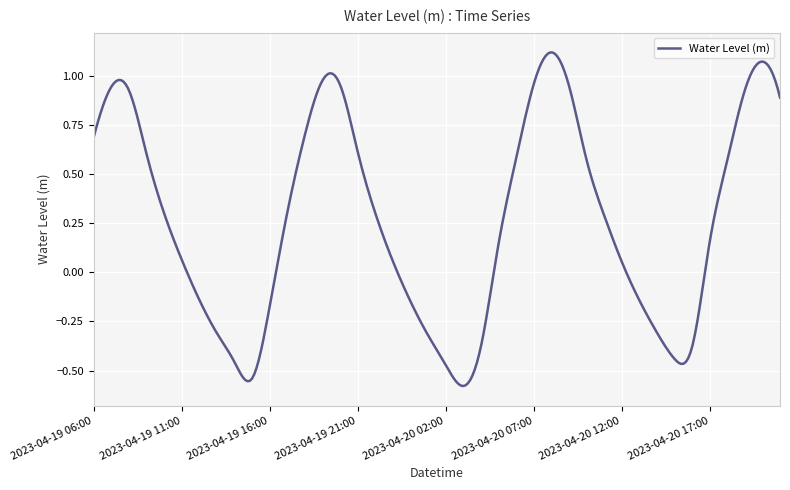

How many lines are shown in the chart?

1